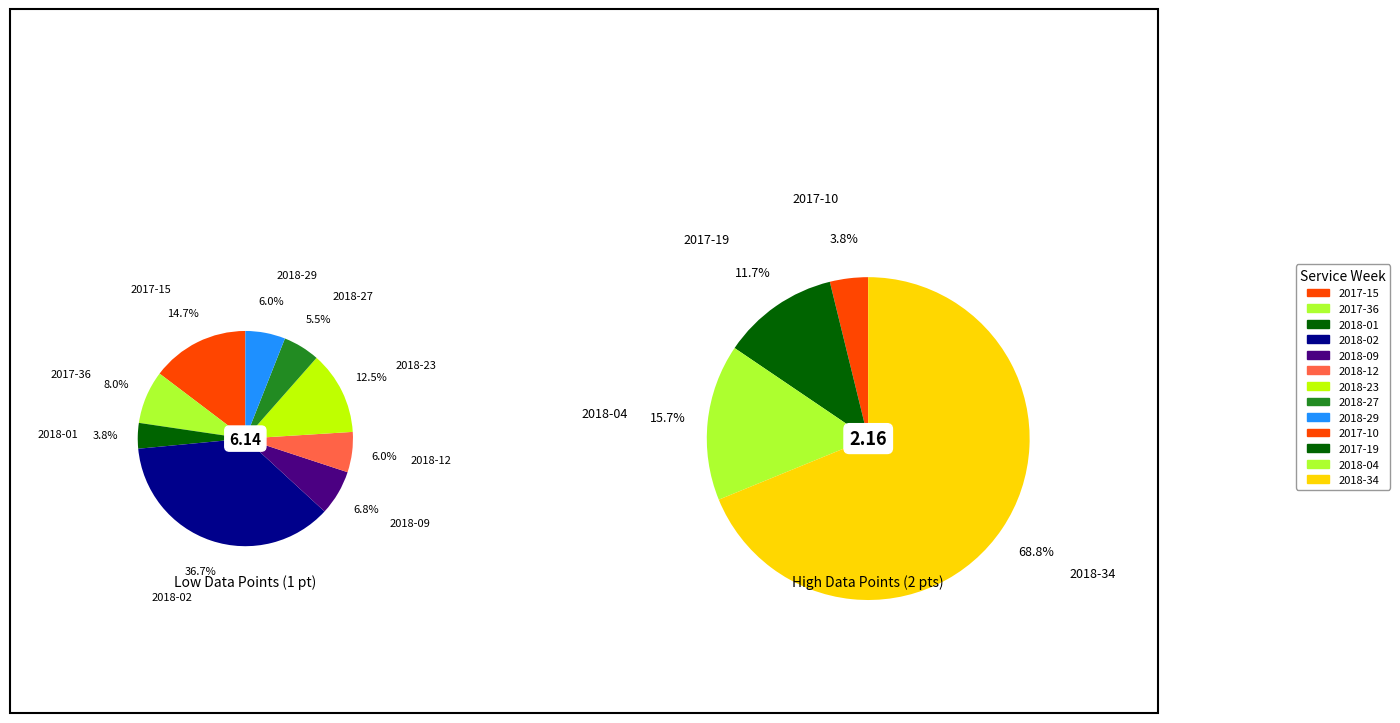

Which has a higher value, num_data_points or 6?

num_data_points